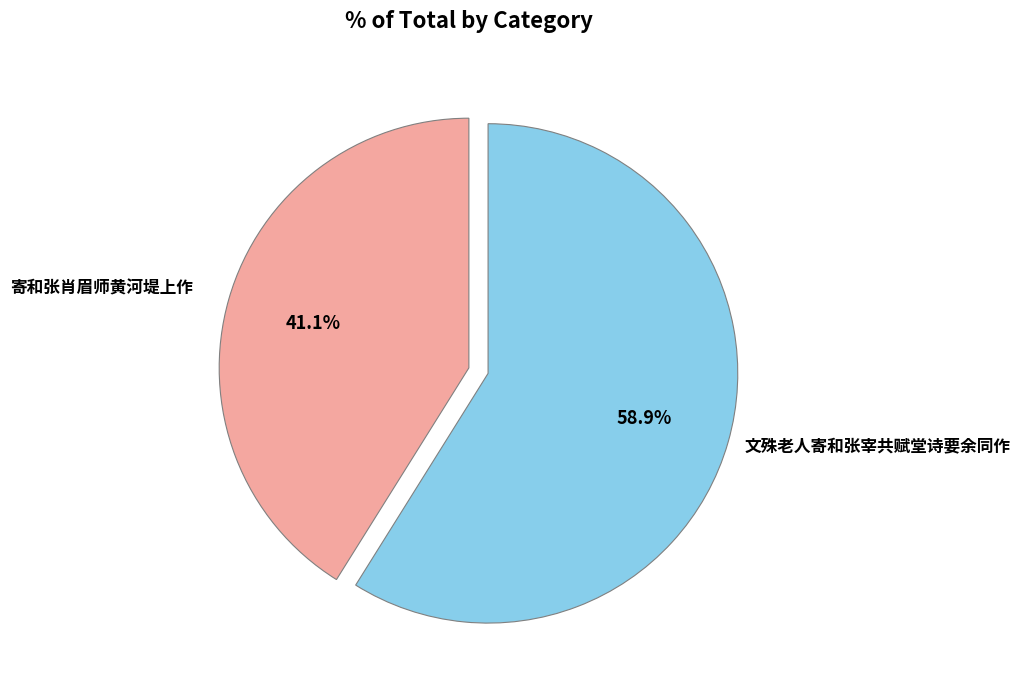

Does any single category account for the majority?

Yes